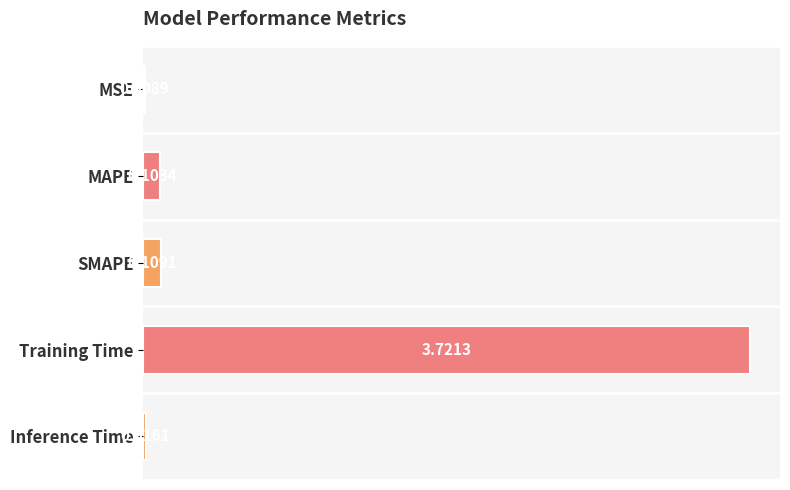

What is the sum of all values?

4.0